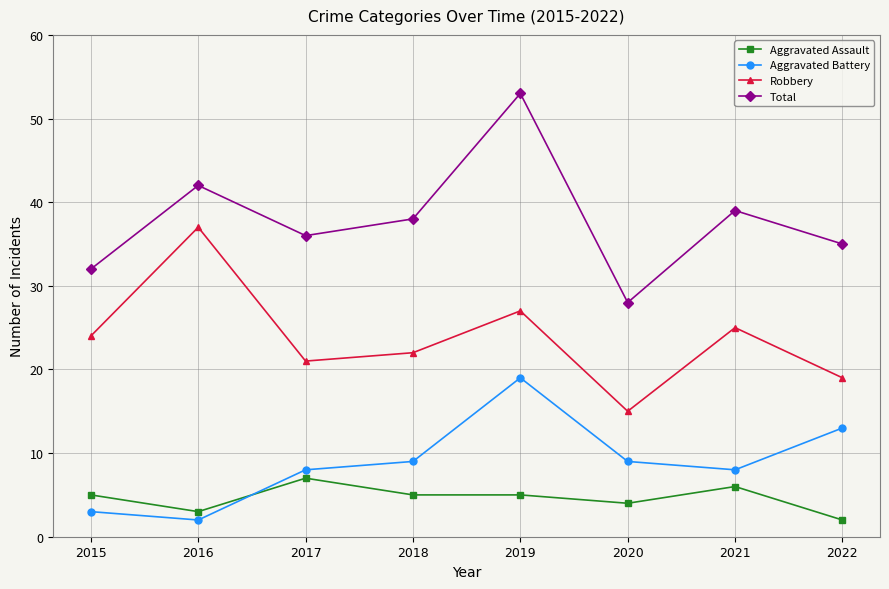

How many interior local peaks does the Robbery series have?

3